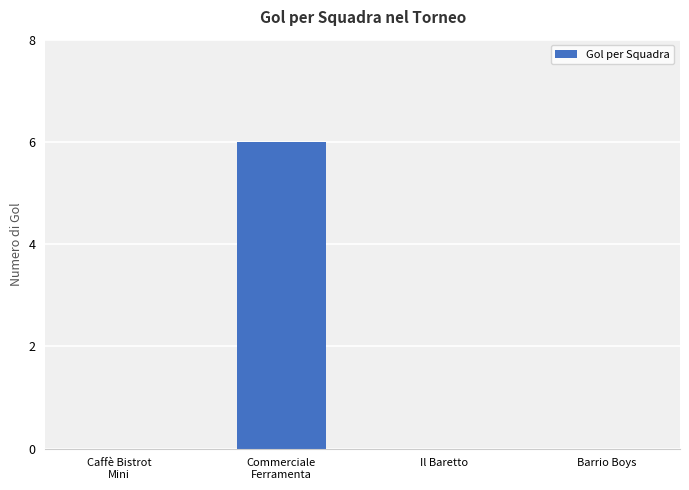

Reading left to right, extract all data points from this chart.

0	6	0	0